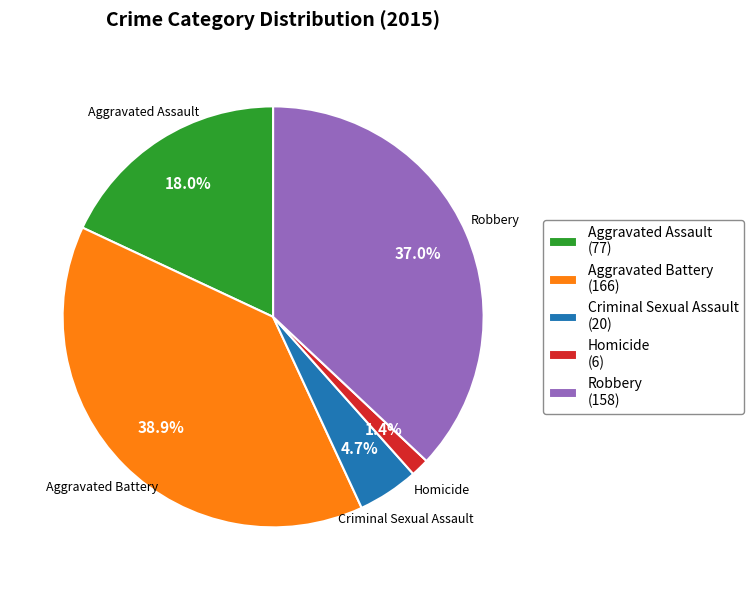

Rank the categories by value from lowest to highest.

Homicide, Criminal Sexual Assault, Aggravated Assault, Robbery, Aggravated Battery